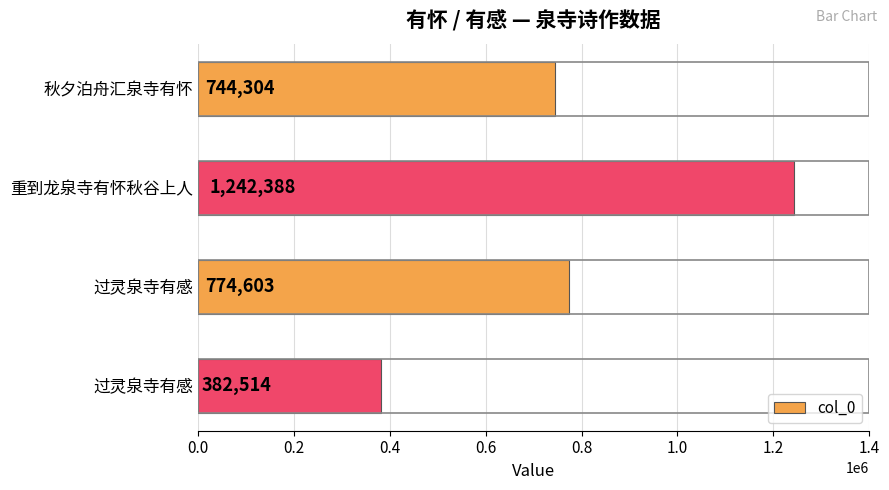

How many data points are less than 774603?

2